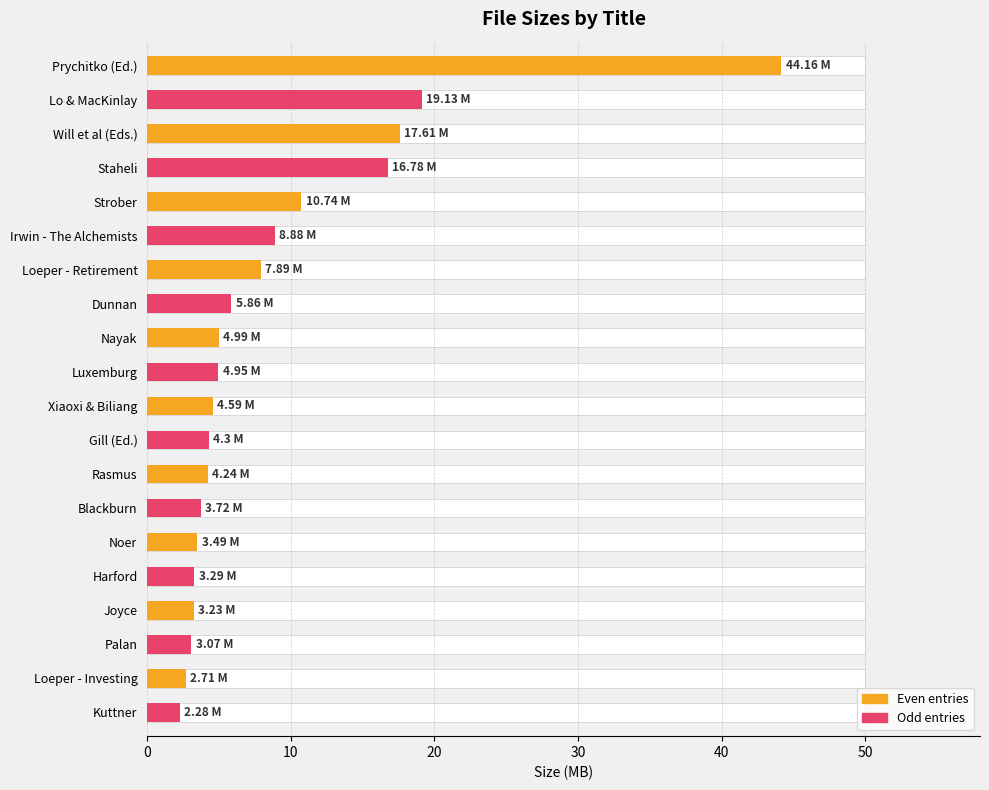

Are the bars horizontal?

Yes